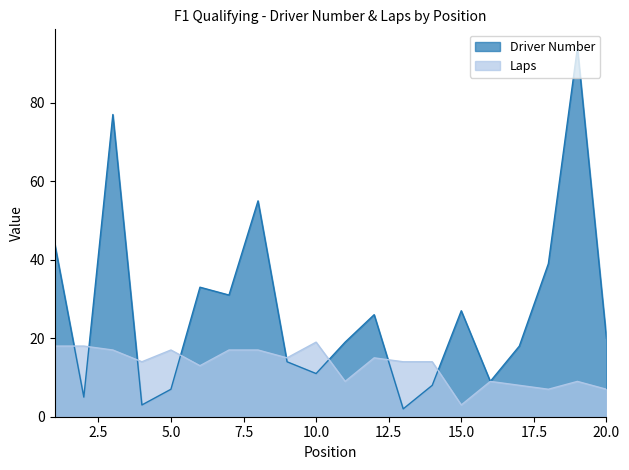

Between 10 and 13, which series saw the biggest shift?

Driver Number